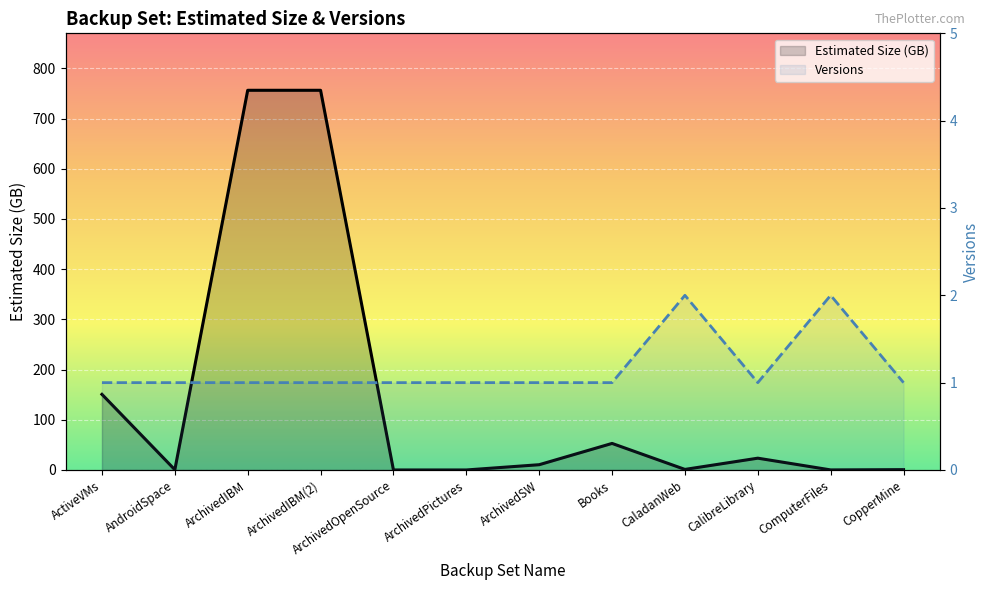

What is the approximate value of Estimated Size (GB) at CaladanWeb?

1.1